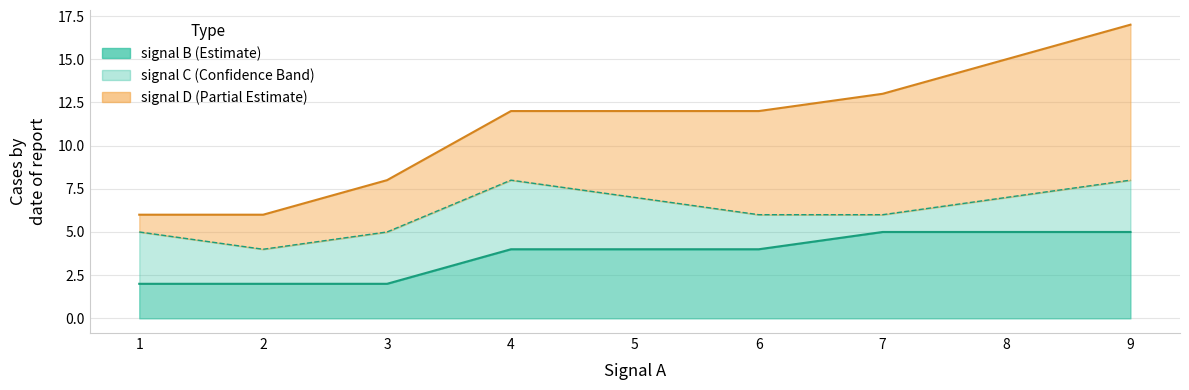

Rank the categories by signal D value from lowest to highest.

1, 2, 3, 4, 5, 6, 7, 8, 9